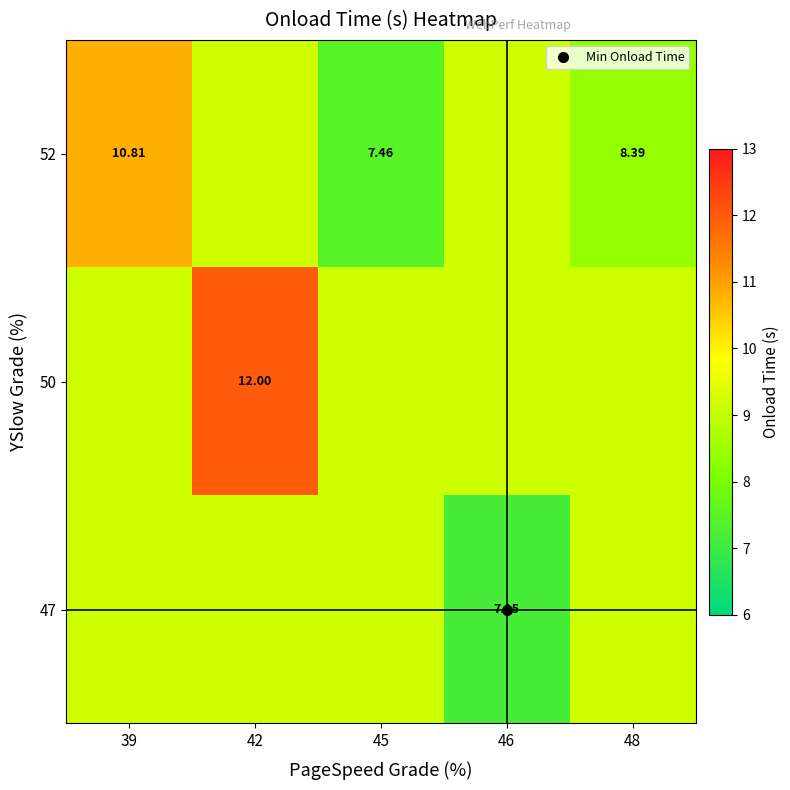

How many data points in 52 are above 9?

3